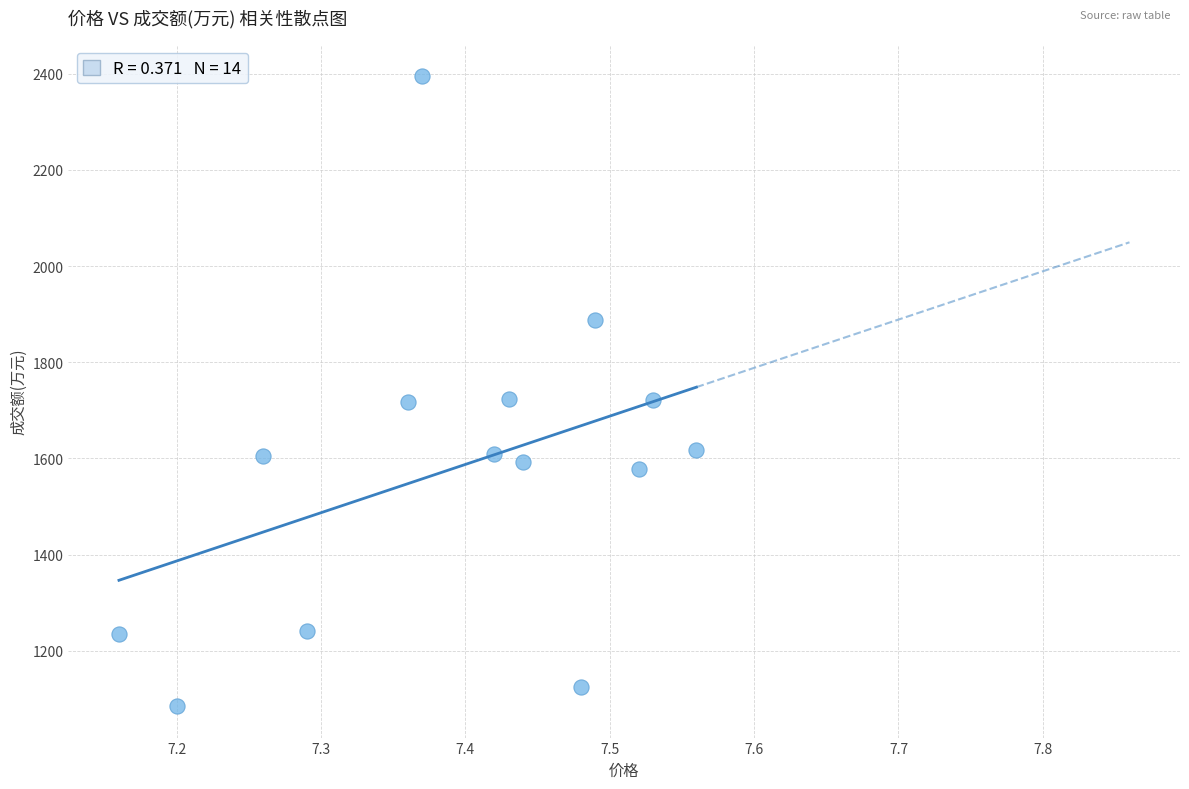

What is the range of Y values (max minus min)?

1310